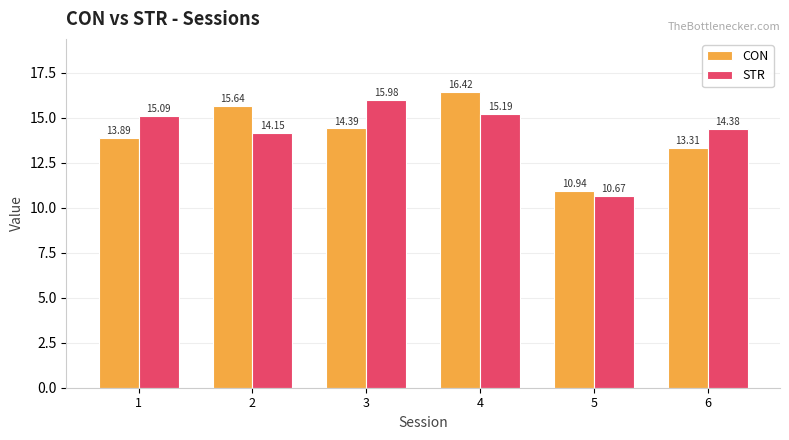

Are the bars horizontal?

No